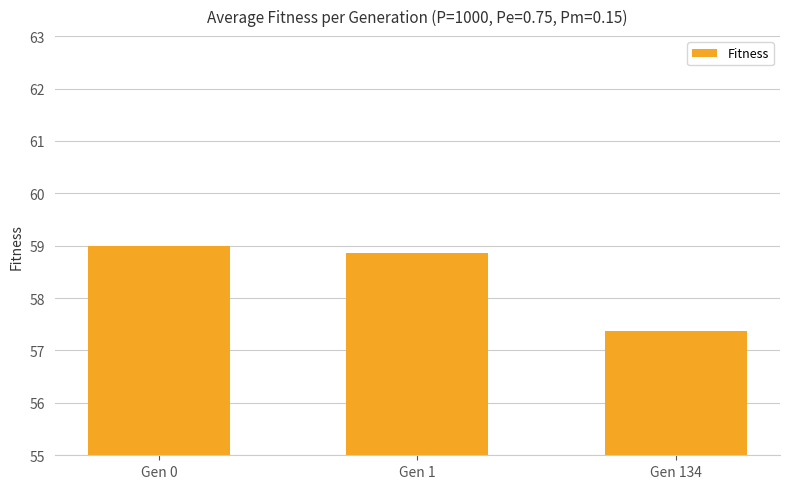

What is the difference between the values at Gen 134 and Gen 0?

1.6